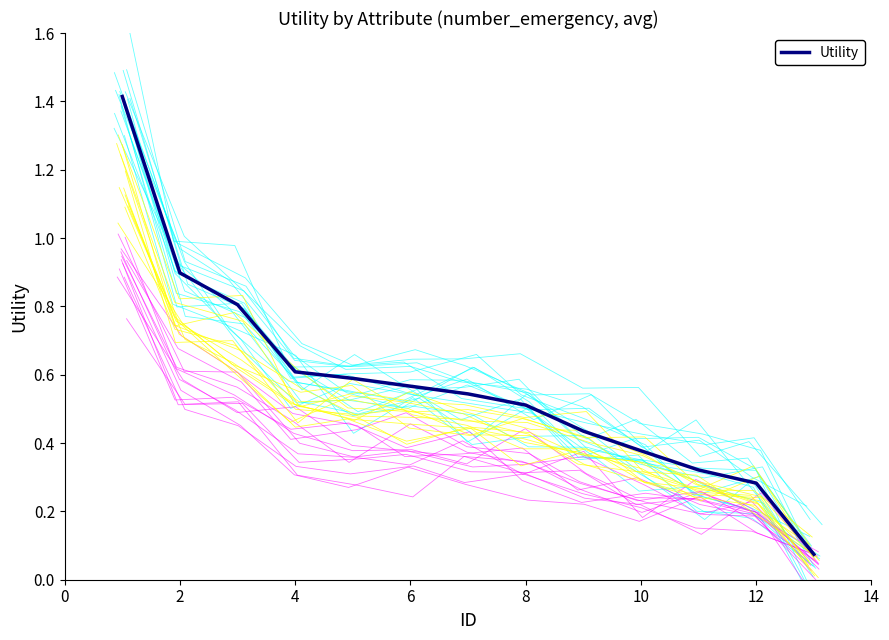

True or false: the data shows 0.9 at 2.

True